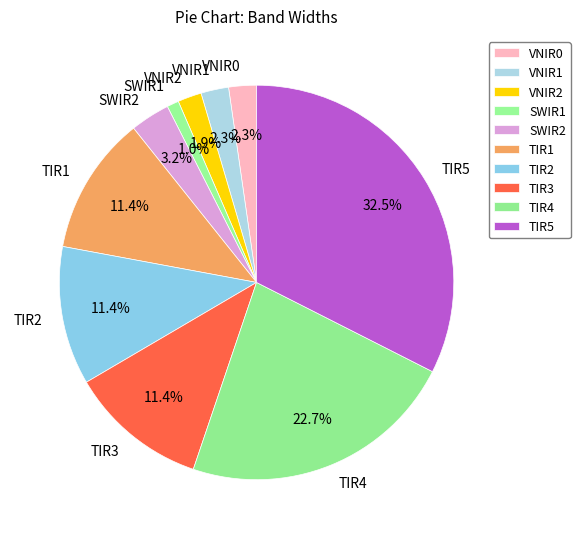

How many segments does this pie chart have?

10